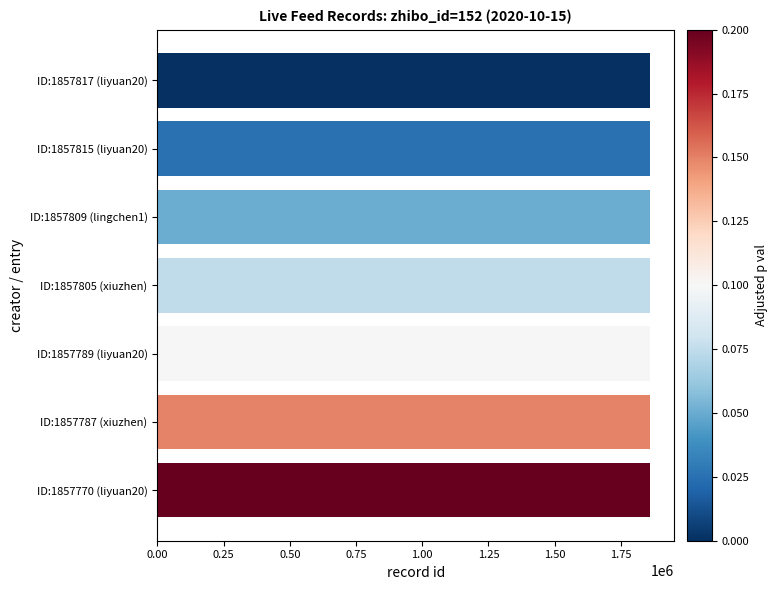

The value at ID:1857789 (liyuan20) is 1857789. True or false?

True